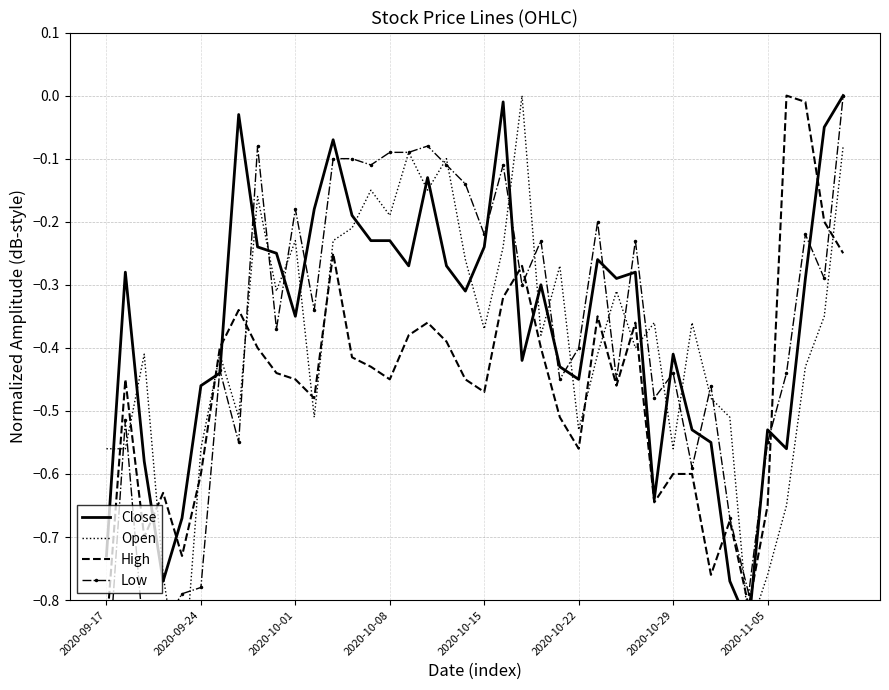

How many intersections are there between Open and High?

14